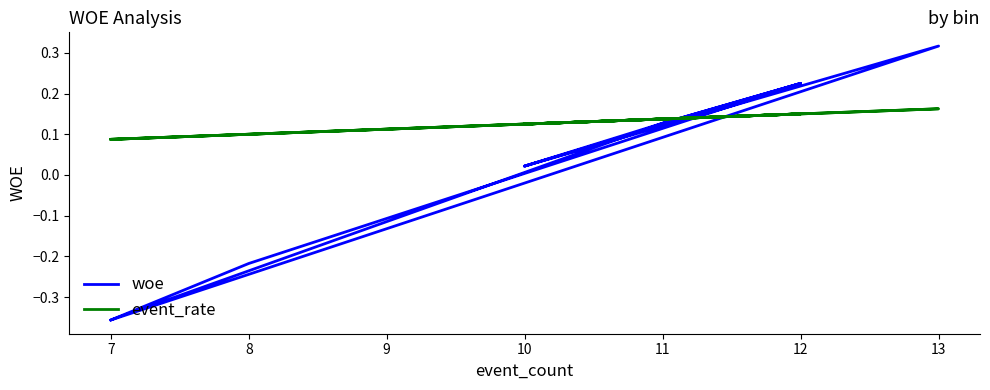

True or false: woe has more than 2 points higher than both neighbors.

True